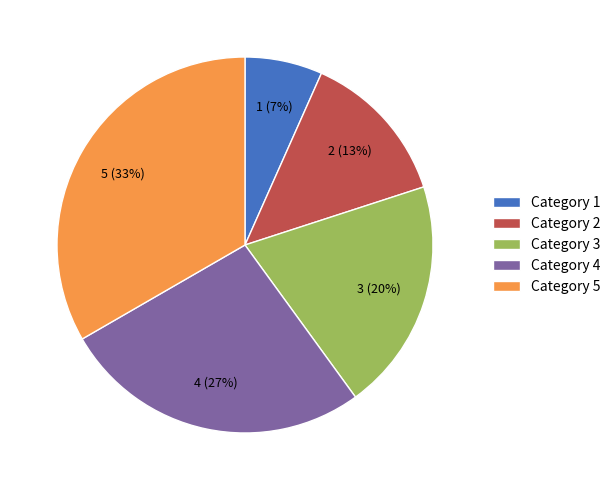

How many segments does this pie chart have?

5